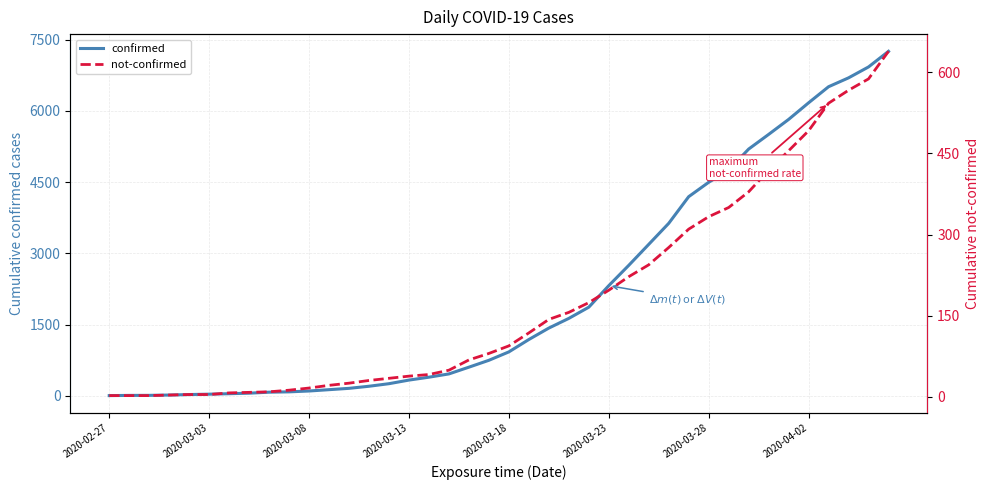

How many data points does each series have?

40